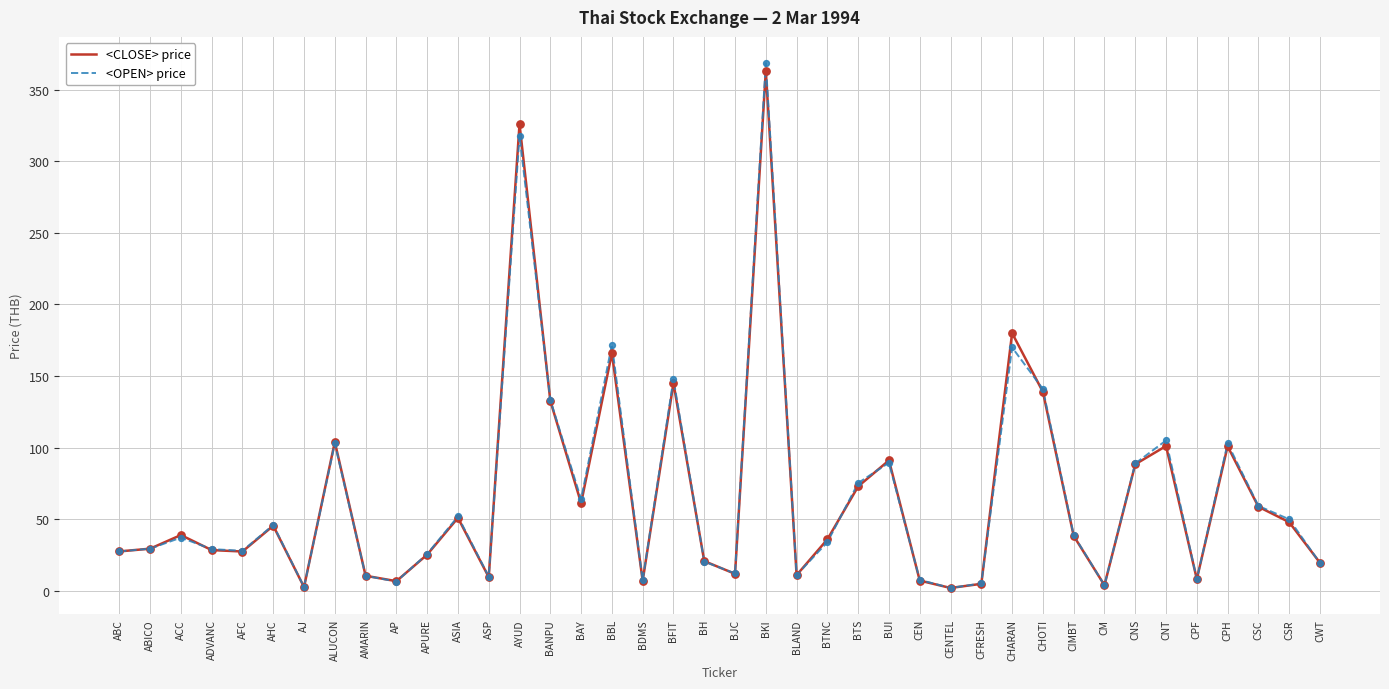

What are all the series names shown in the legend?

<CLOSE> price, <OPEN> price